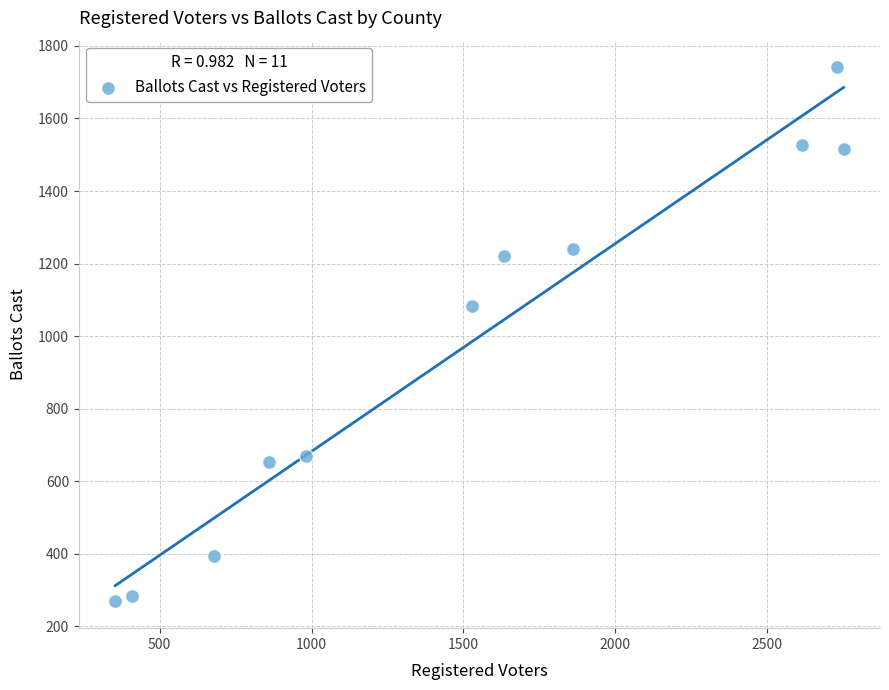

What is the average X value?

1490